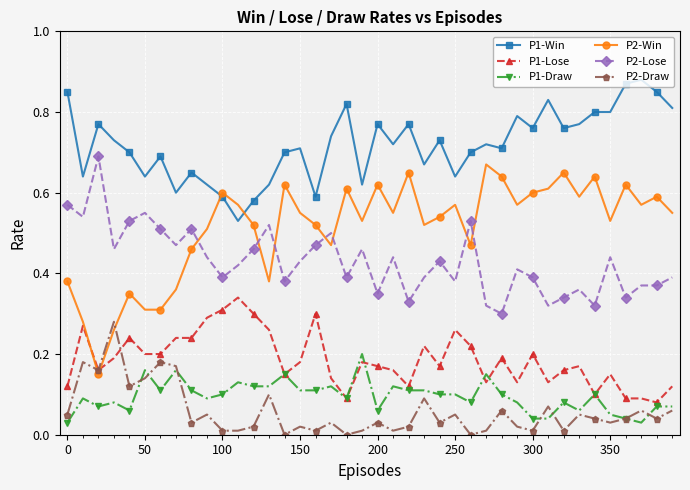

Which series has the largest range (max minus min)?

P2-Win